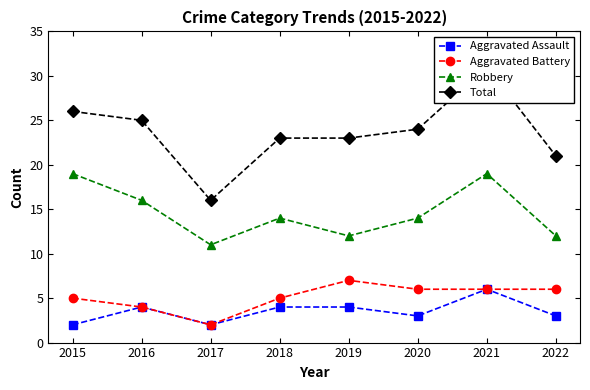

Between 2022 and 2021, which is larger?

2021